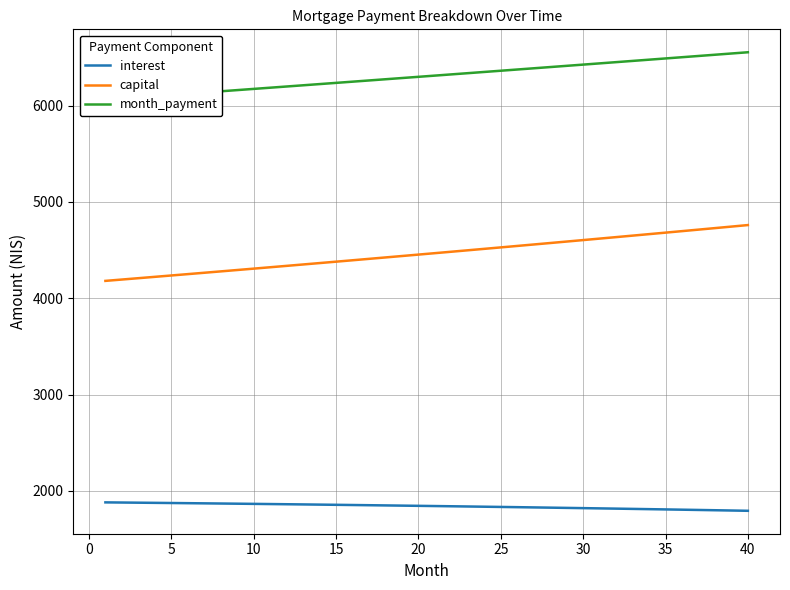

True or false: capital and interest cross at least once.

False